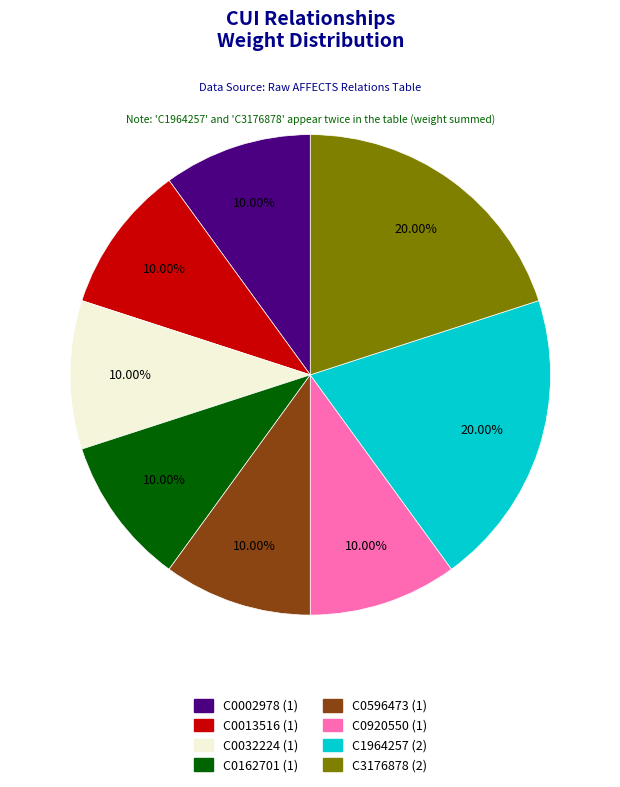

To the nearest percent, what portion does C0032224 represent?

10%